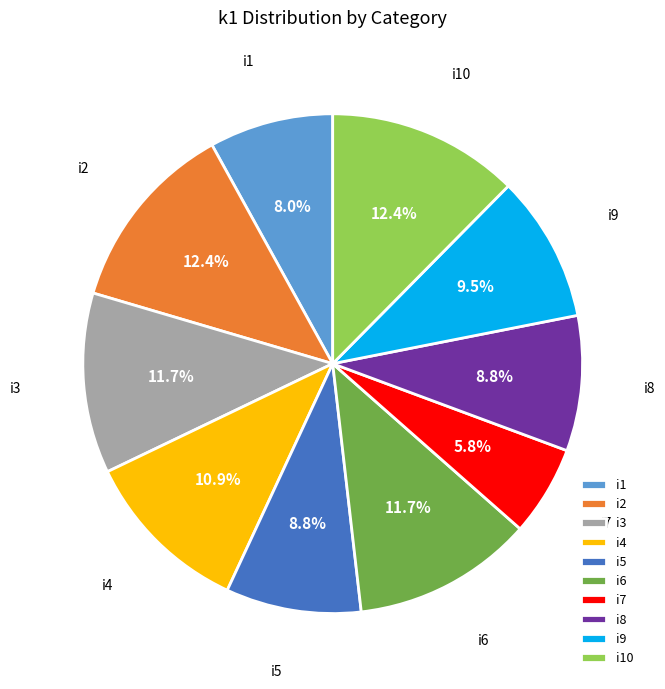

Which has a higher value, i1 or i3?

i3